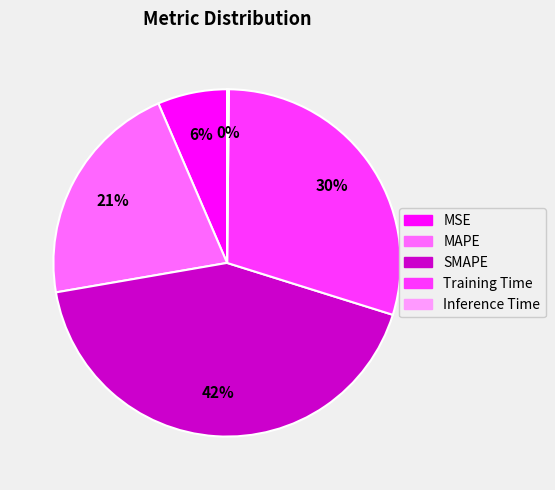

Is it true that MAPE is 30% of the pie?

False